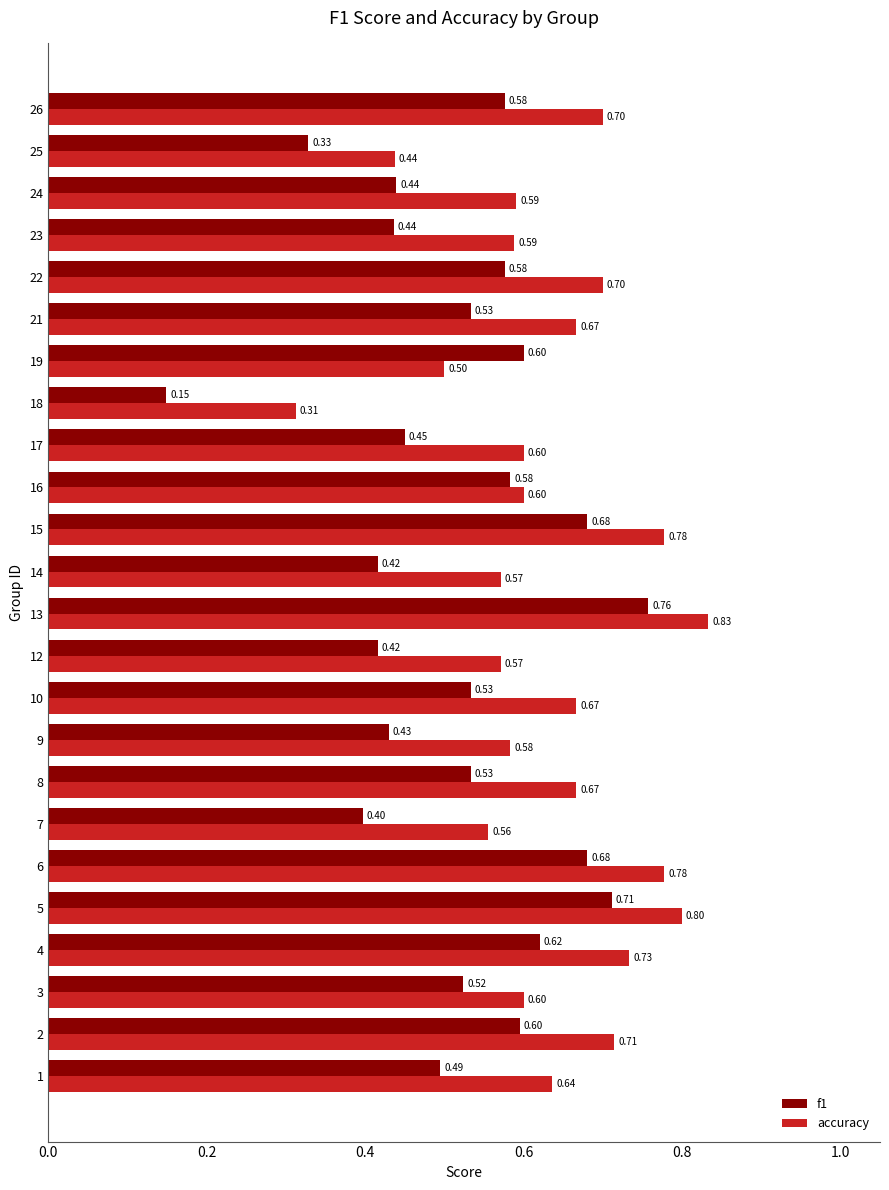

At how many categories does at least one series exceed 0?

24